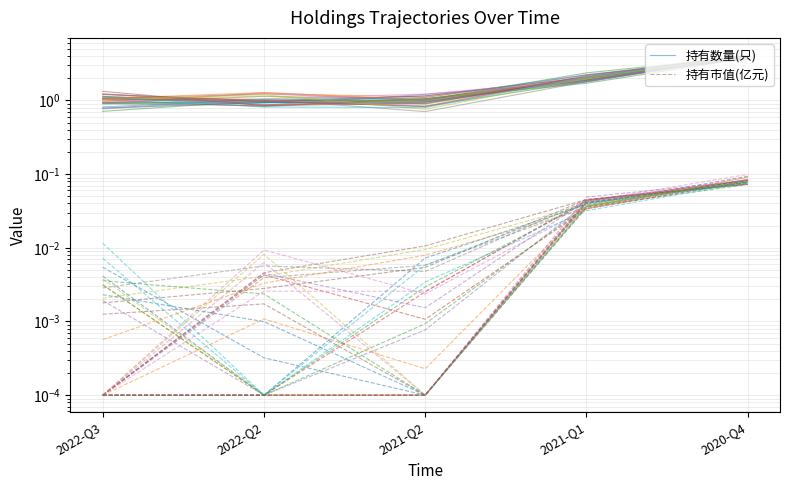

What is the highest value of the 持有市值(亿元) series?

0.1